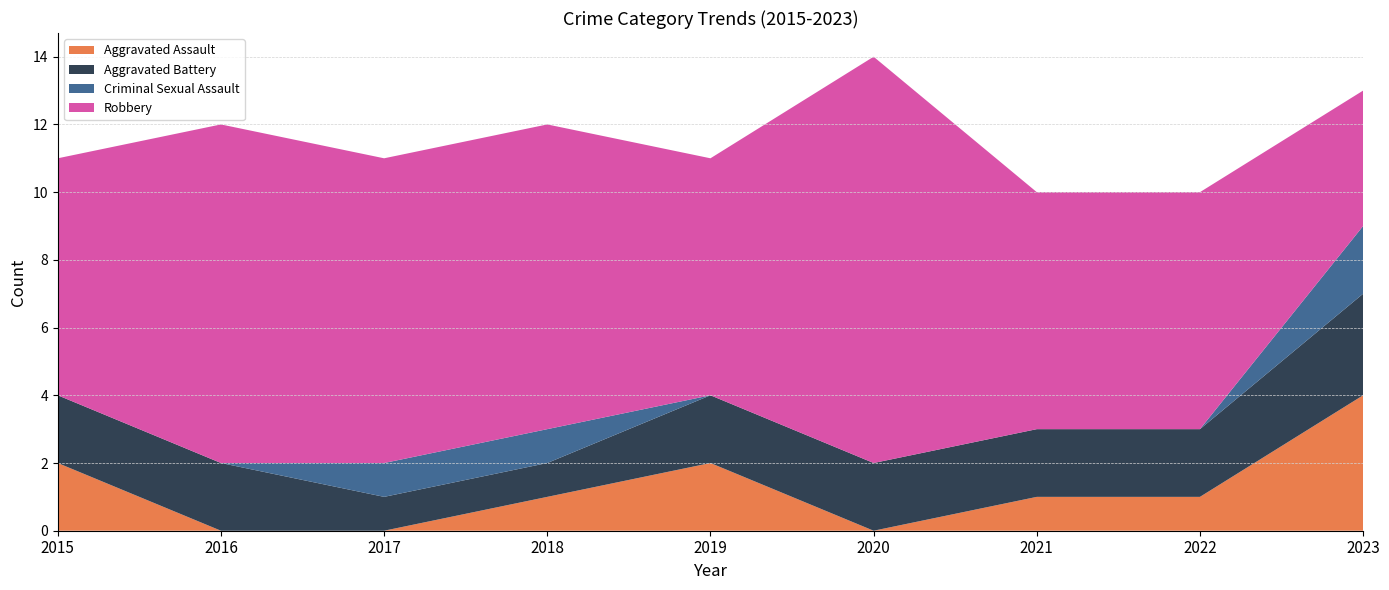

Reading left to right, extract all data points from this chart.

Aggravated Assault: 2015=2	2016=0	2017=0	2018=1	2019=2	2020=0	2021=1	2022=1	2023=4
Aggravated Battery: 2015=2	2016=2	2017=1	2018=1	2019=2	2020=2	2021=2	2022=2	2023=3
Criminal Sexual Assault: 2015=0	2016=0	2017=1	2018=1	2019=0	2020=0	2021=0	2022=0	2023=2
Robbery: 2015=7	2016=10	2017=9	2018=9	2019=7	2020=12	2021=7	2022=7	2023=4